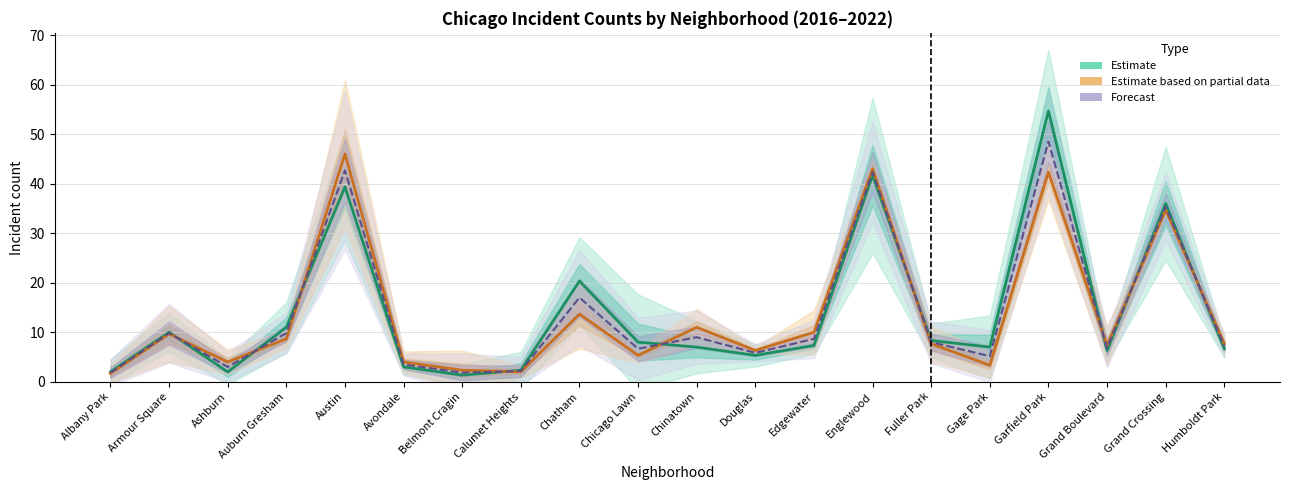

Is the value of Estimate at Avondale greater than the value of Estimate (partial data) at Chatham?

No